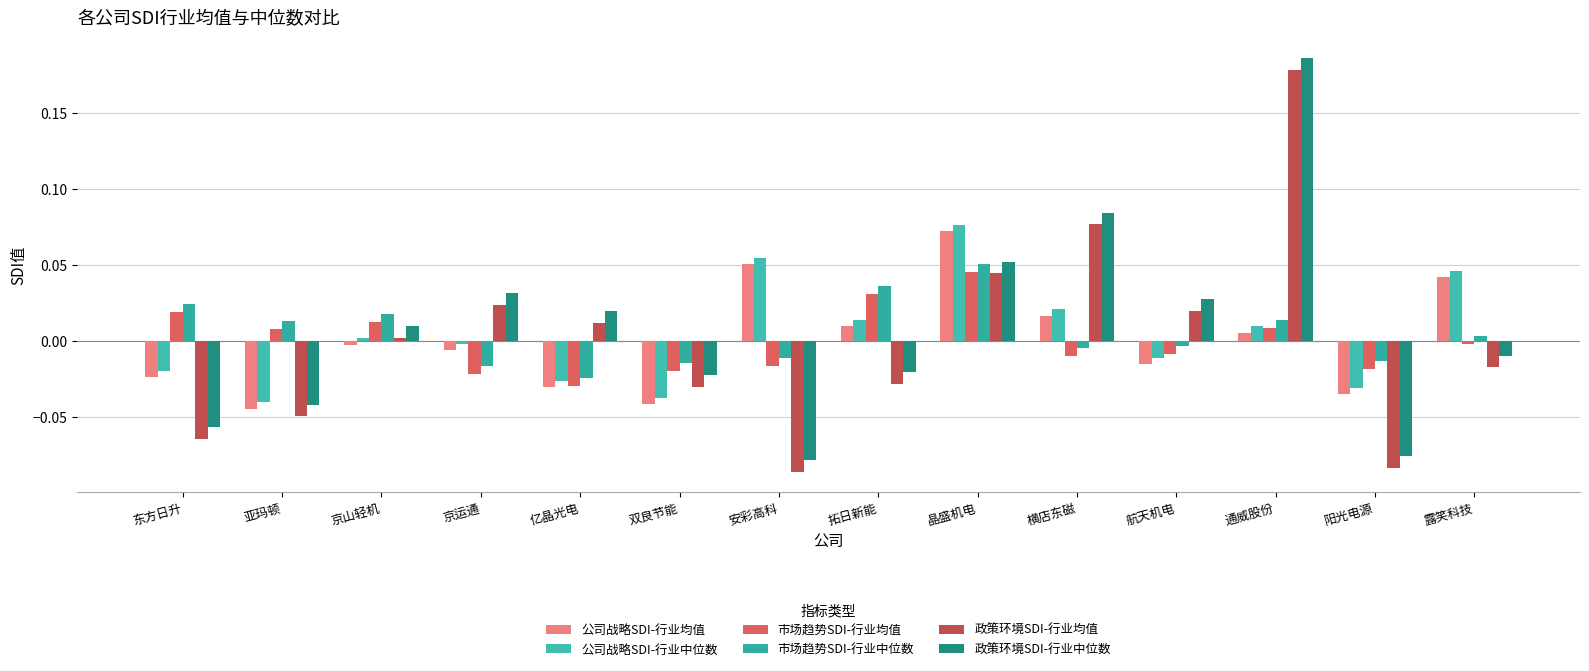

What is the label of the 2nd bar from the left?

亚玛顿